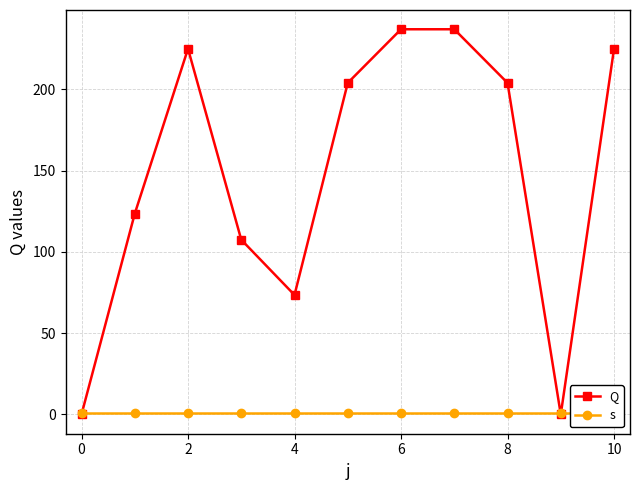

What are all the series names shown in the legend?

Q, s